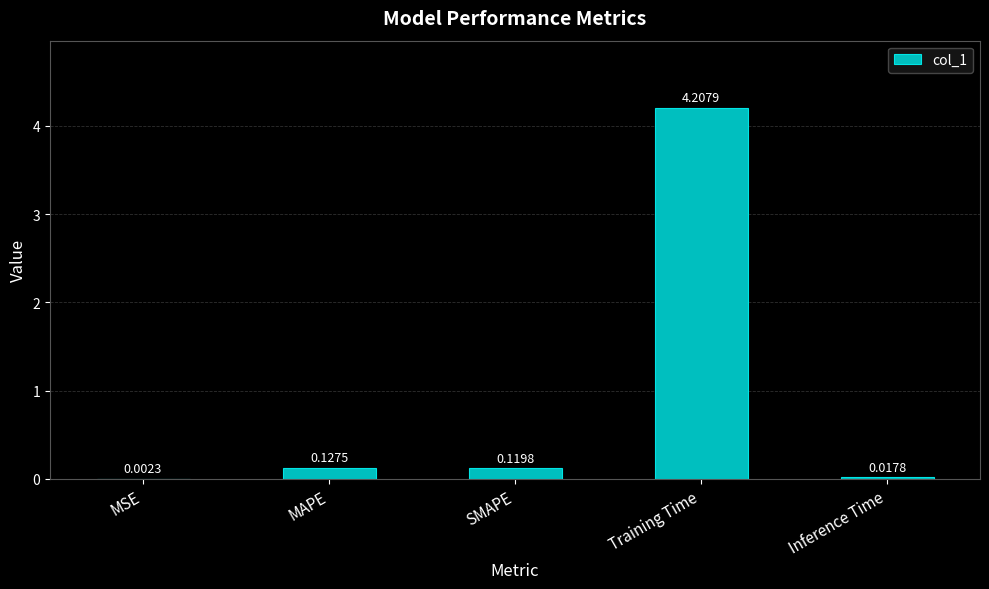

Between Inference Time and MAPE, which is larger?

MAPE